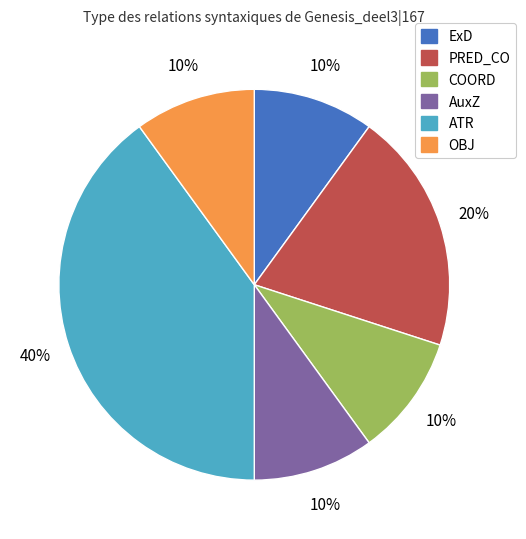

Which slice is the largest?

ATR